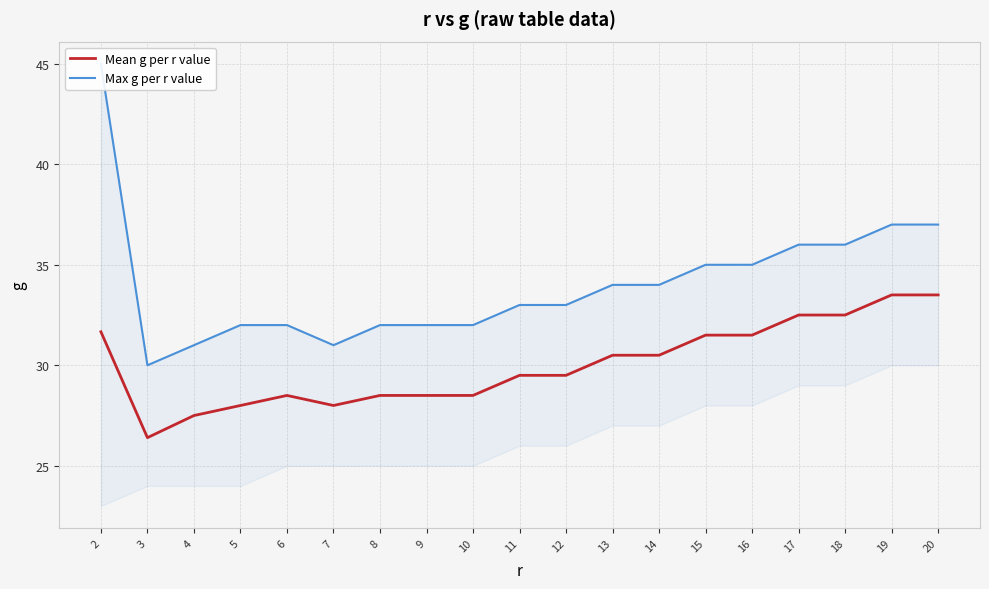

The value of Mean g per r value at 8 is 28.5. True or false?

True